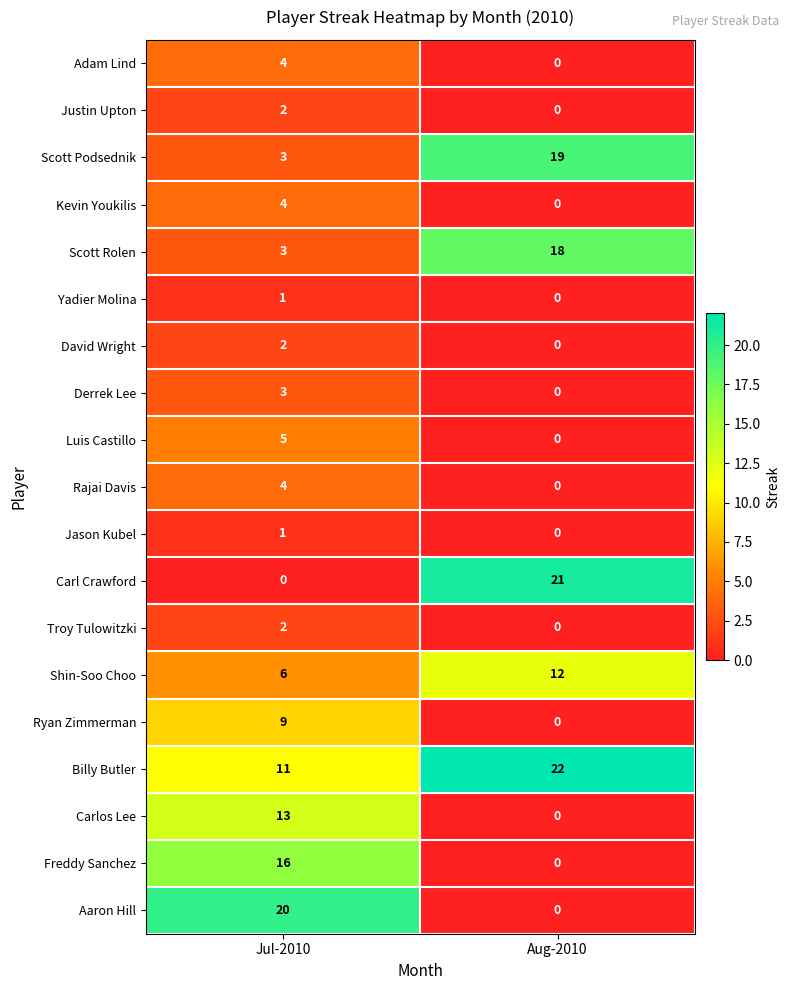

Count the number of categories in the chart.

2